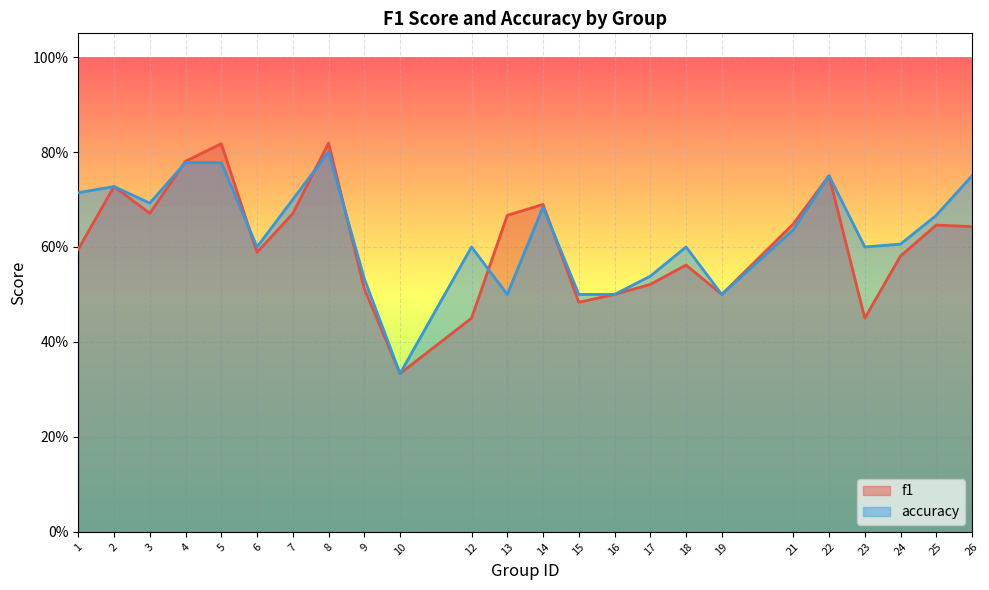

Is the value of accuracy at 19 greater than the value of f1 at 8?

No